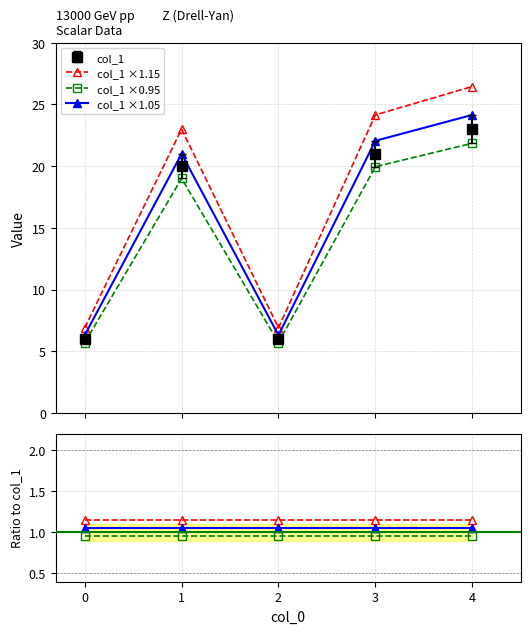

Is this an area chart (filled region under the line)?

No